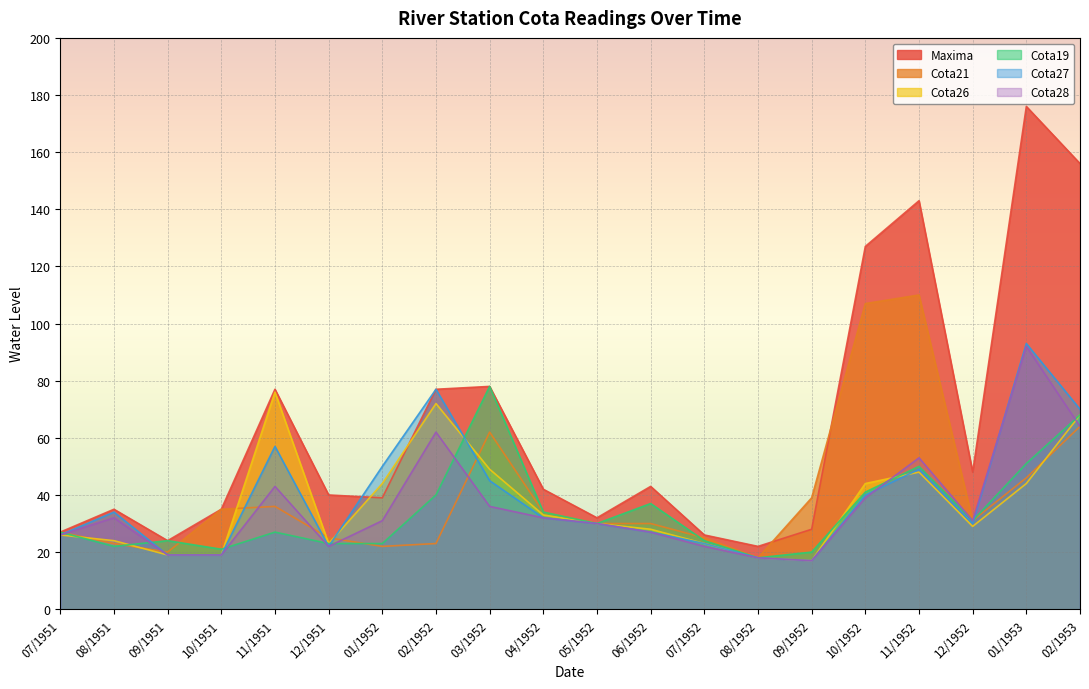

What is the smallest value displayed?

17